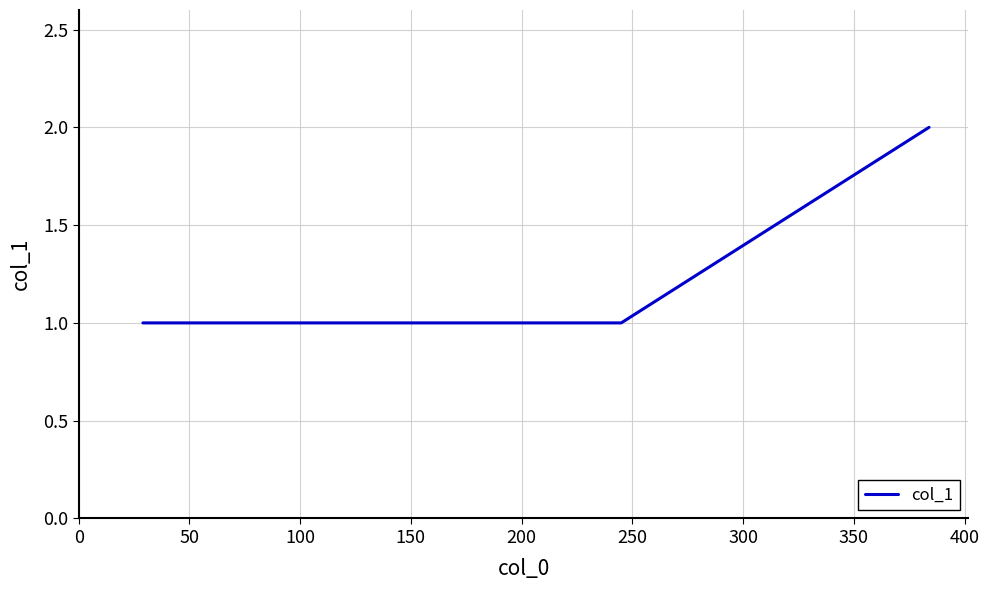

What is the sum of all values?

9